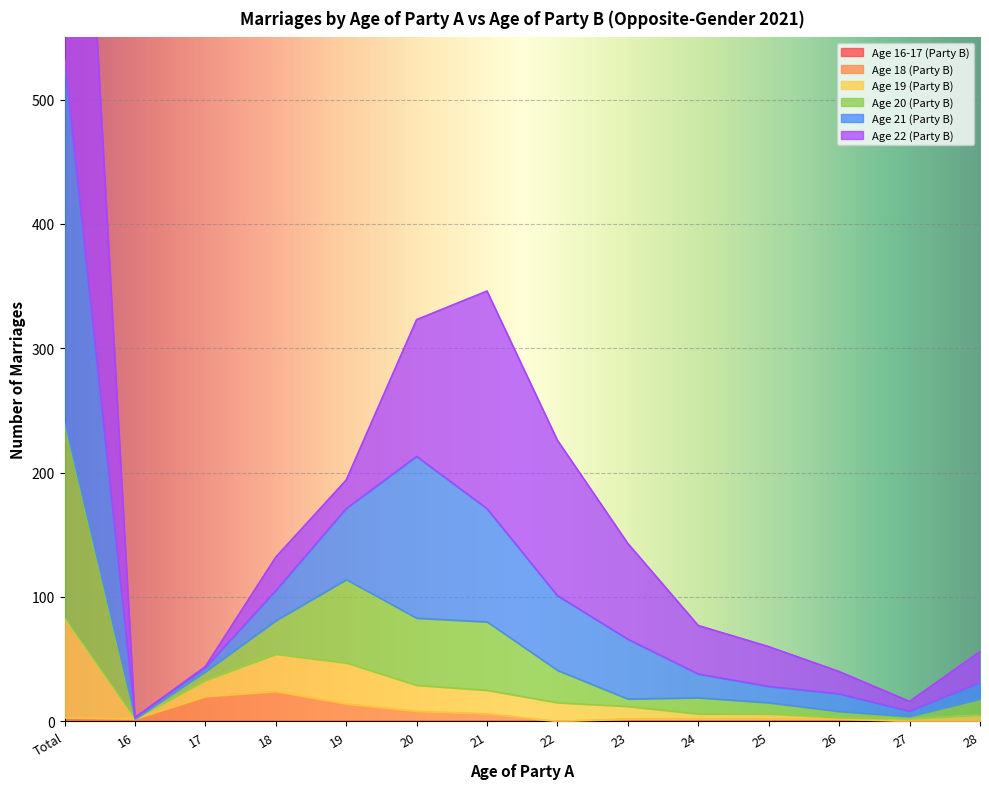

The value of Age 18 (Party B) at 27 is 0. True or false?

True